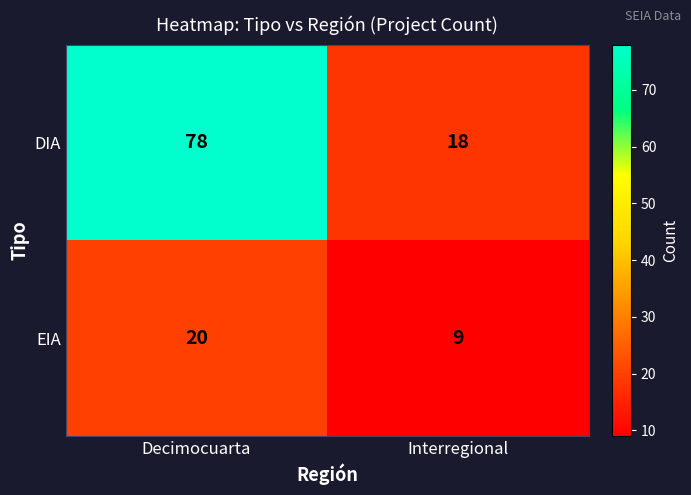

At which category does the chart reach its peak across all series?

Decimocuarta